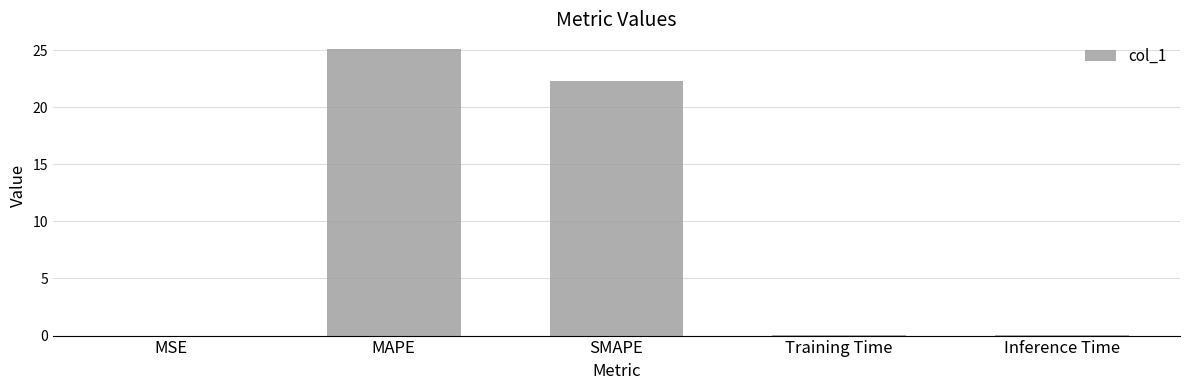

What is the sum of all values?

47.5